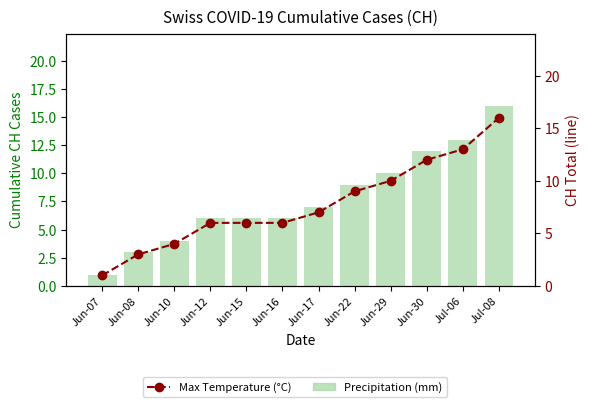

What is the label of the 3rd bar from the right?

Jun-30